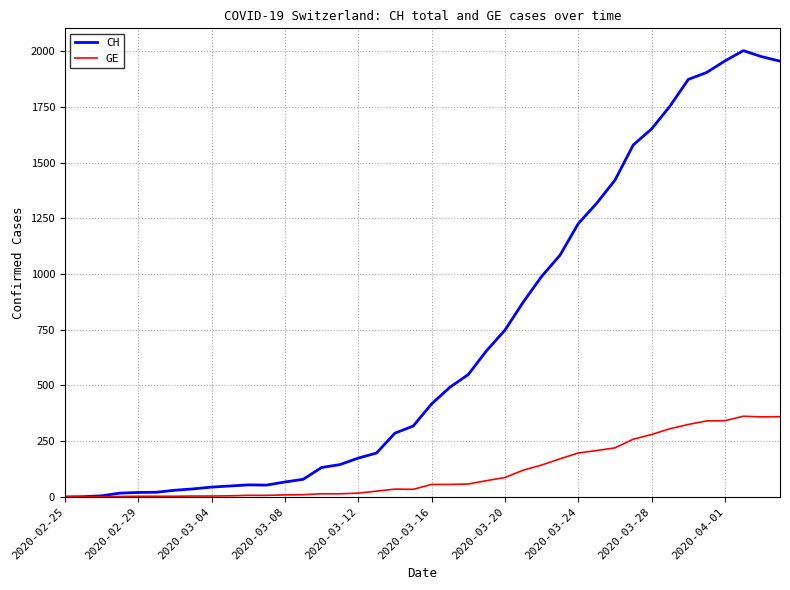

List the series in order of their overall mean, highest first.

CH, GE